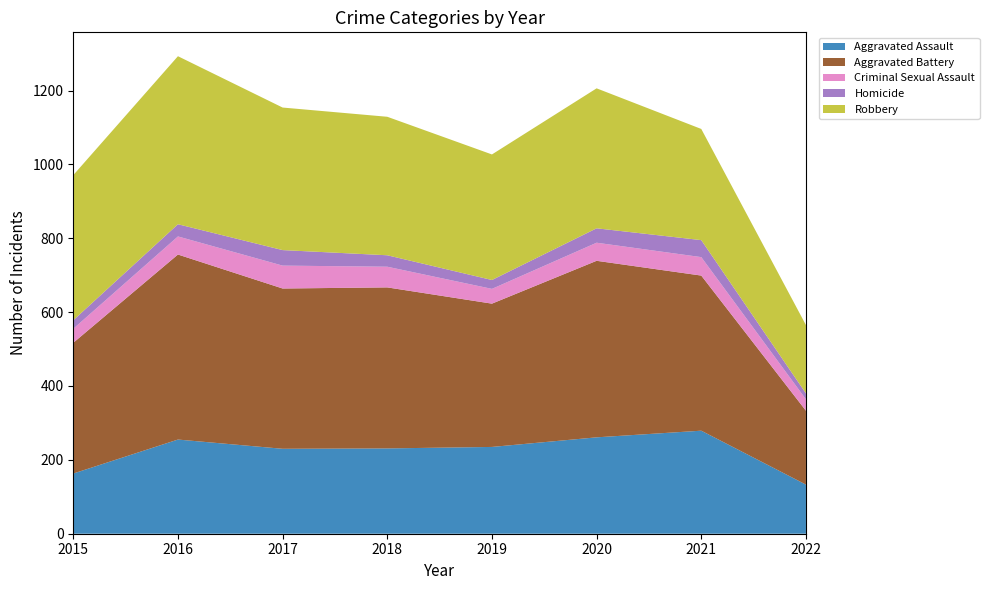

Reading right to left, transcribe all the data shown in this chart.

Aggravated Assault: 2022=133	2021=279	2020=261	2019=235	2018=231	2017=230	2016=255	2015=163
Aggravated Battery: 2022=200	2021=420	2020=478	2019=388	2018=436	2017=434	2016=501	2015=354
Criminal Sexual Assault: 2022=31	2021=50	2020=49	2019=40	2018=56	2017=62	2016=49	2015=38
Homicide: 2022=16	2021=46	2020=39	2019=24	2018=31	2017=42	2016=33	2015=23
Robbery: 2022=185	2021=301	2020=379	2019=340	2018=375	2017=386	2016=455	2015=393